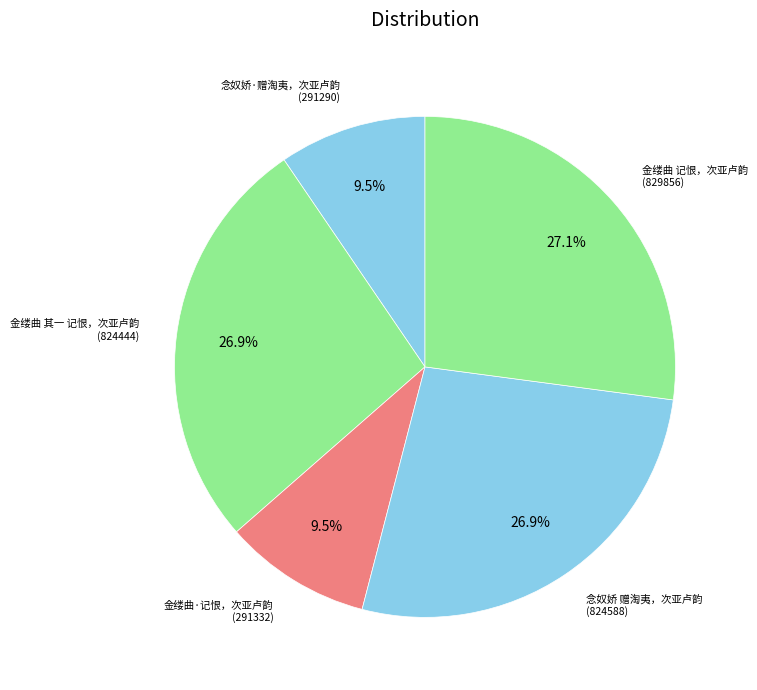

How much of the chart is everything except 念奴娇·赠淘夷，次亚卢韵?

90.5%